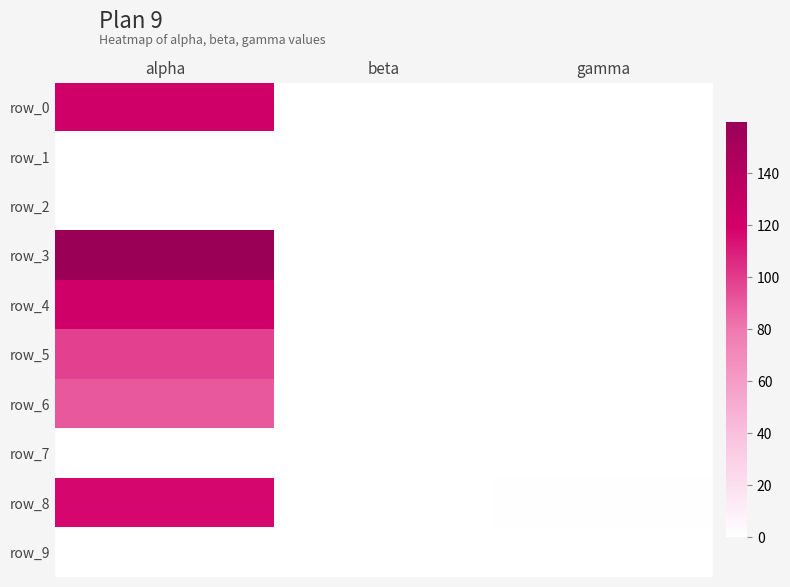

Which series changed the most between alpha and gamma?

row_3